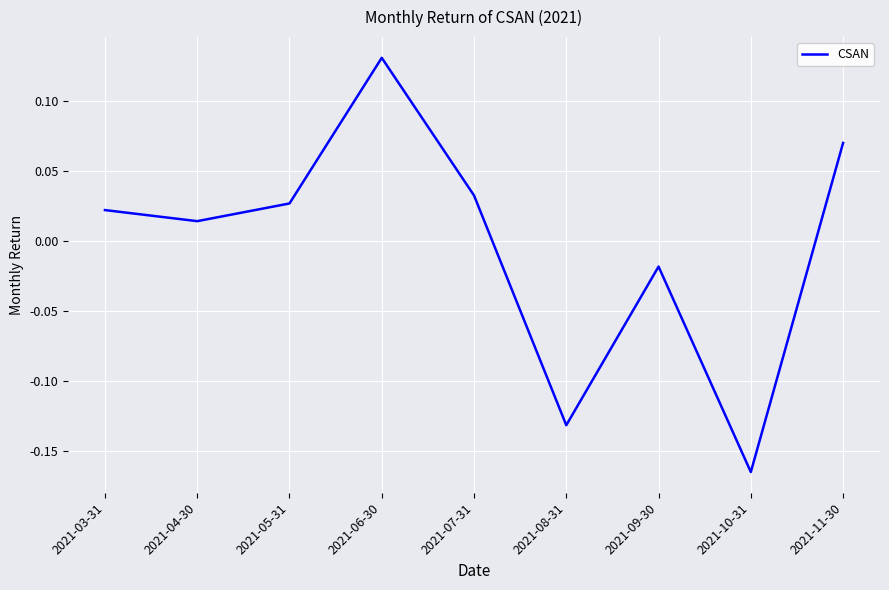

List the labels in order of value, smallest first.

2021-10-31, 2021-08-31, 2021-09-30, 2021-04-30, 2021-03-31, 2021-05-31, 2021-07-31, 2021-11-30, 2021-06-30